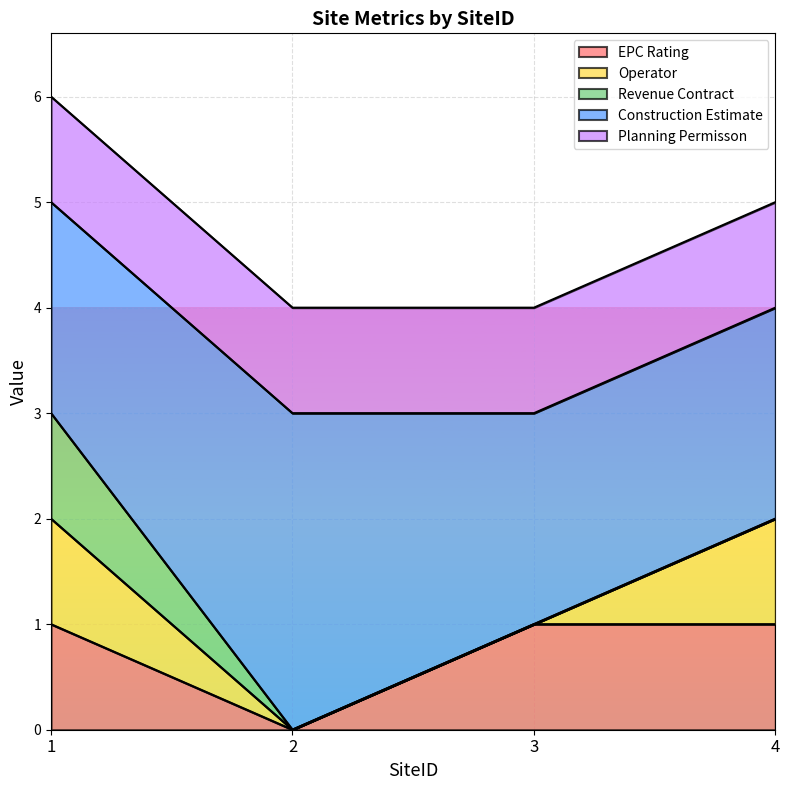

Reading left to right, what are all the values shown in this chart?

EPC Rating: 1	0	1	1
Operator: 1	0	0	1
Revenue Contract: 1	0	0	0
Construction Estimate: 2	3	2	2
Planning Permisson: 1	1	1	1